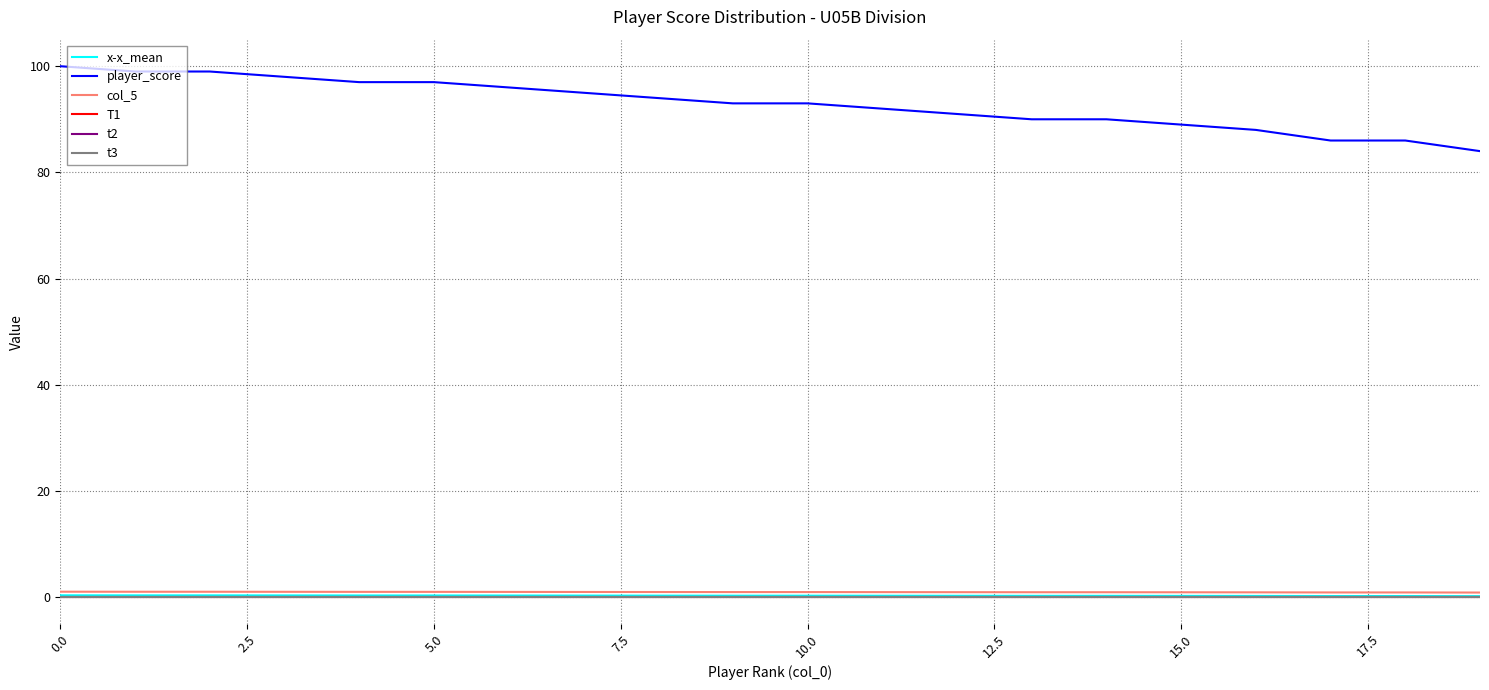

Is this an area chart (filled region under the line)?

No